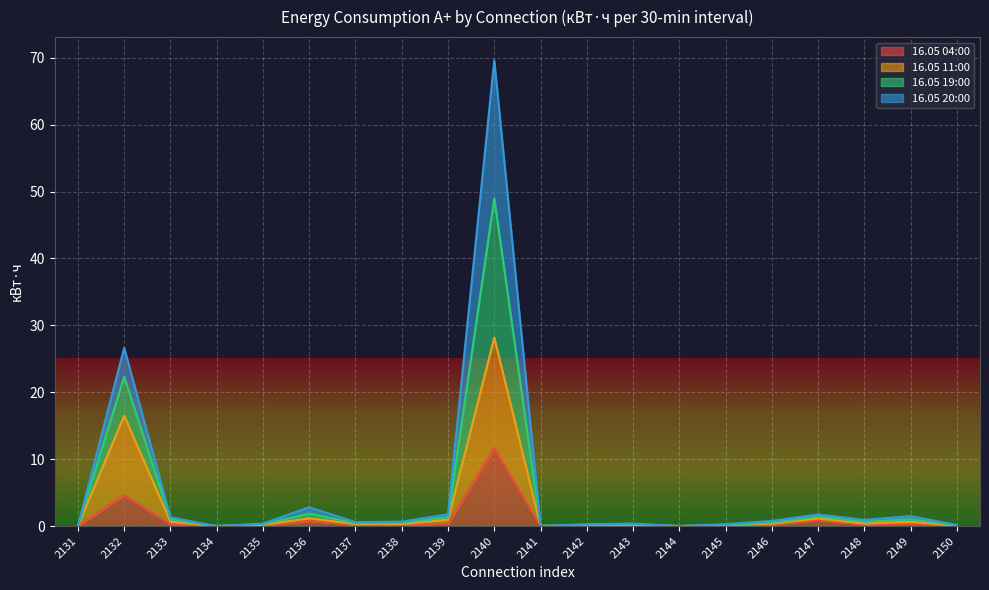

At how many categories does at least one series exceed 18?

2